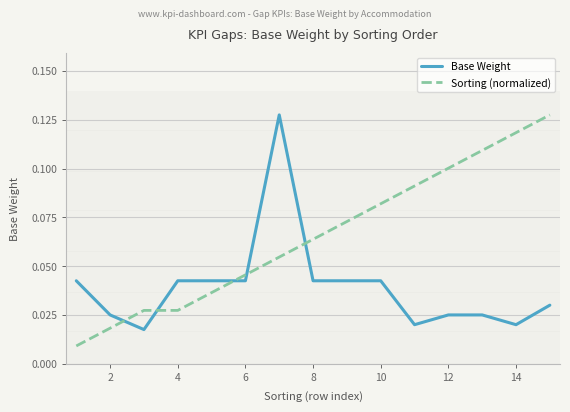

List the series in order of their overall mean, lowest first.

Base Weight, Sorting (normalized)